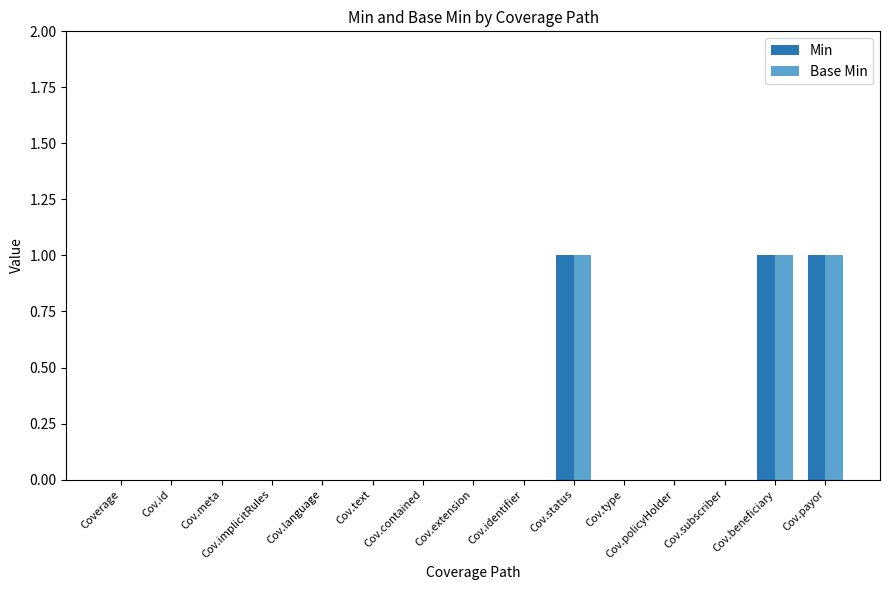

Read the Min value at Cov.payor.

1